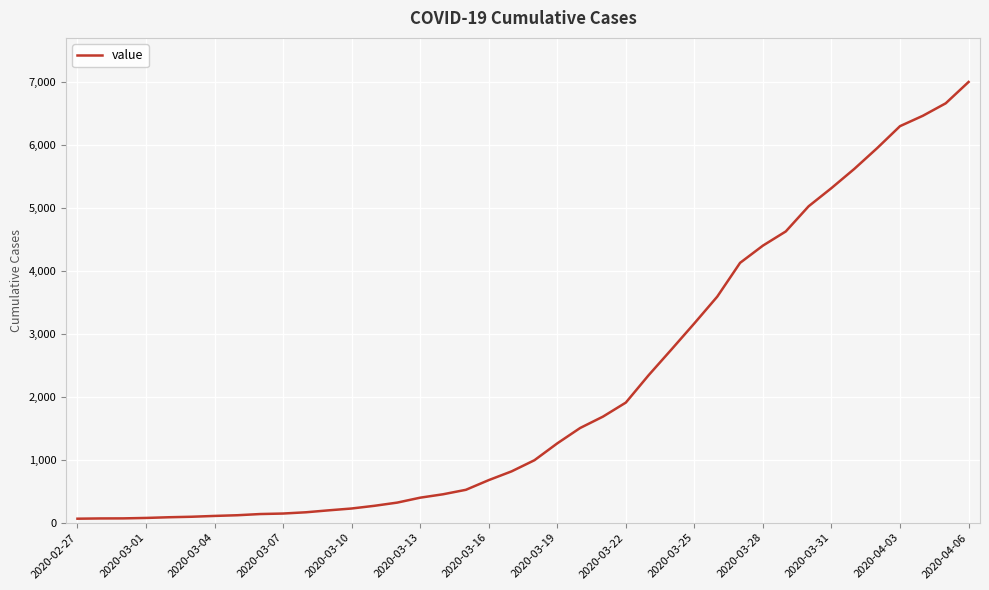

What is the minimum value shown in the chart?

64